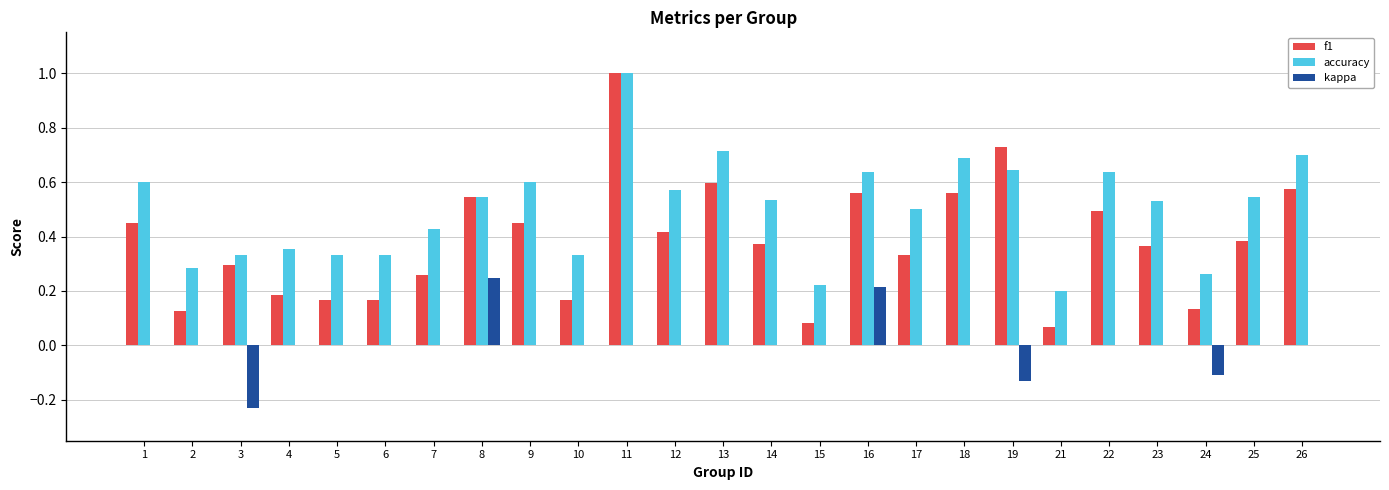

What is the highest value of the accuracy series?

1.0